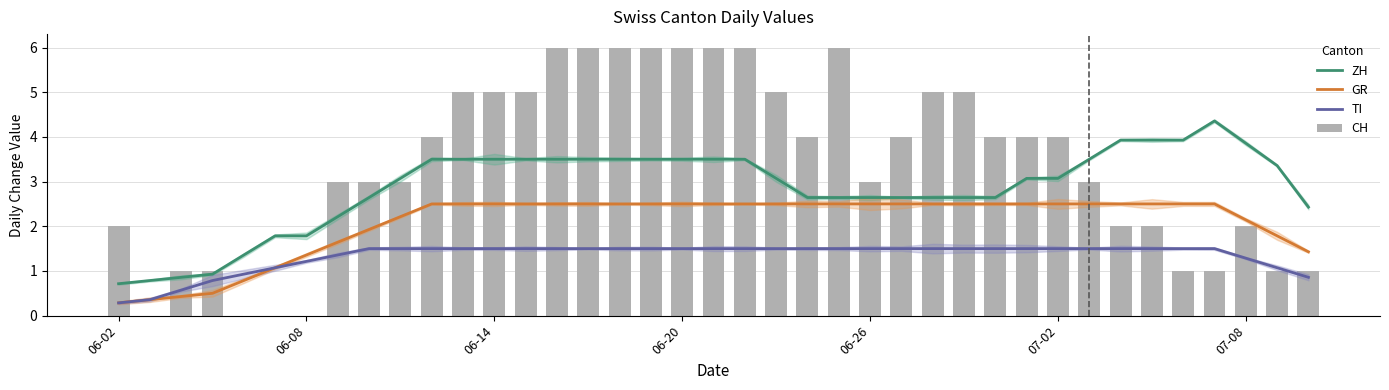

Which series has the widest spread of values?

CH